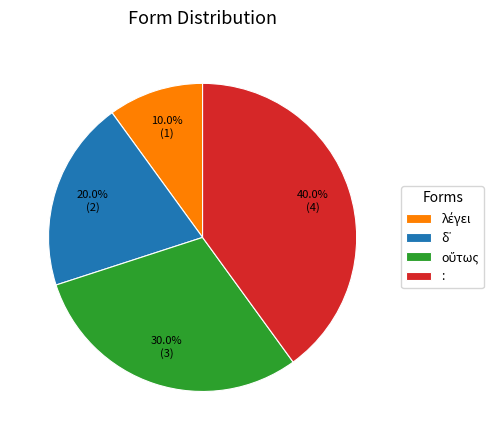

Is : the majority of the pie?

No